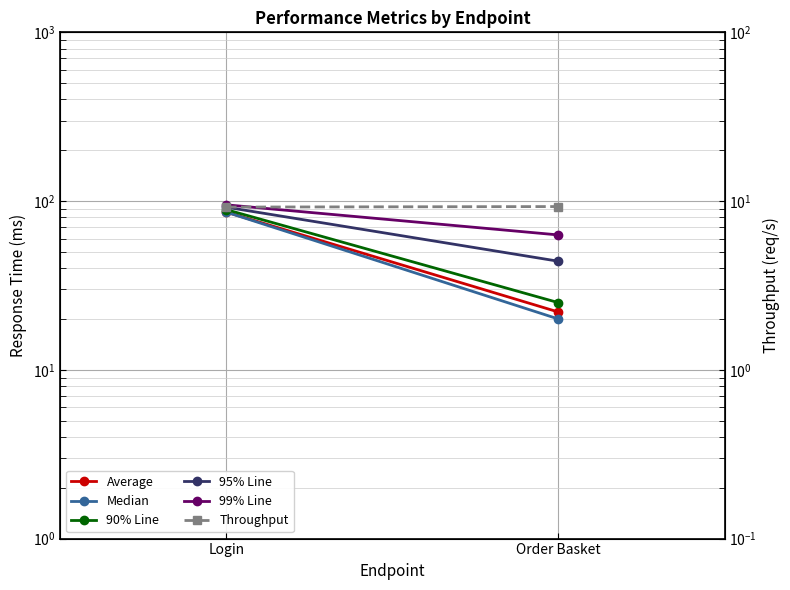

What is the difference between the 99% Line values at Login and Order Basket?

32.0